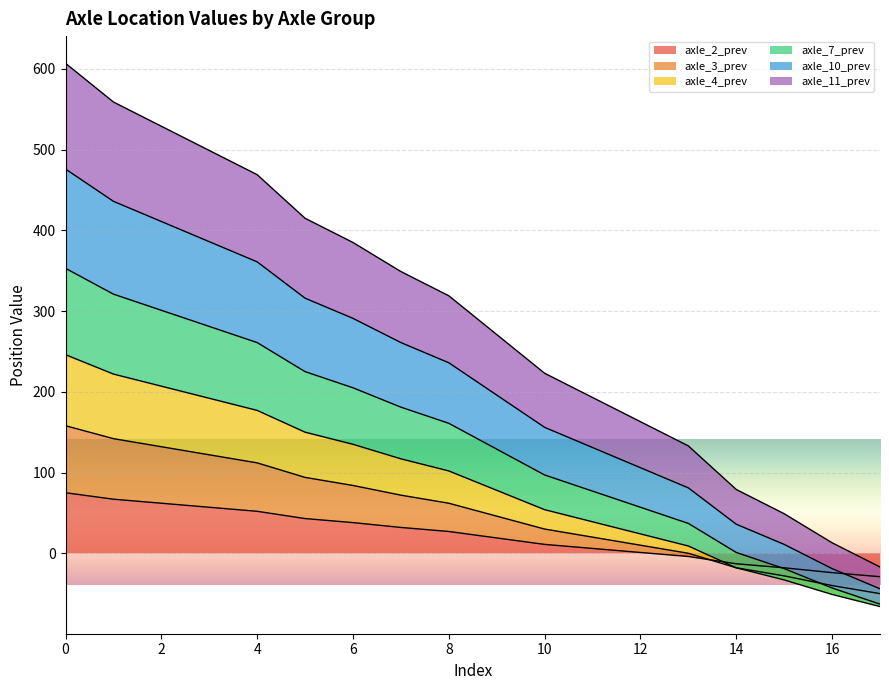

True or false: axle_3_prev and axle_10_prev cross at least once.

False